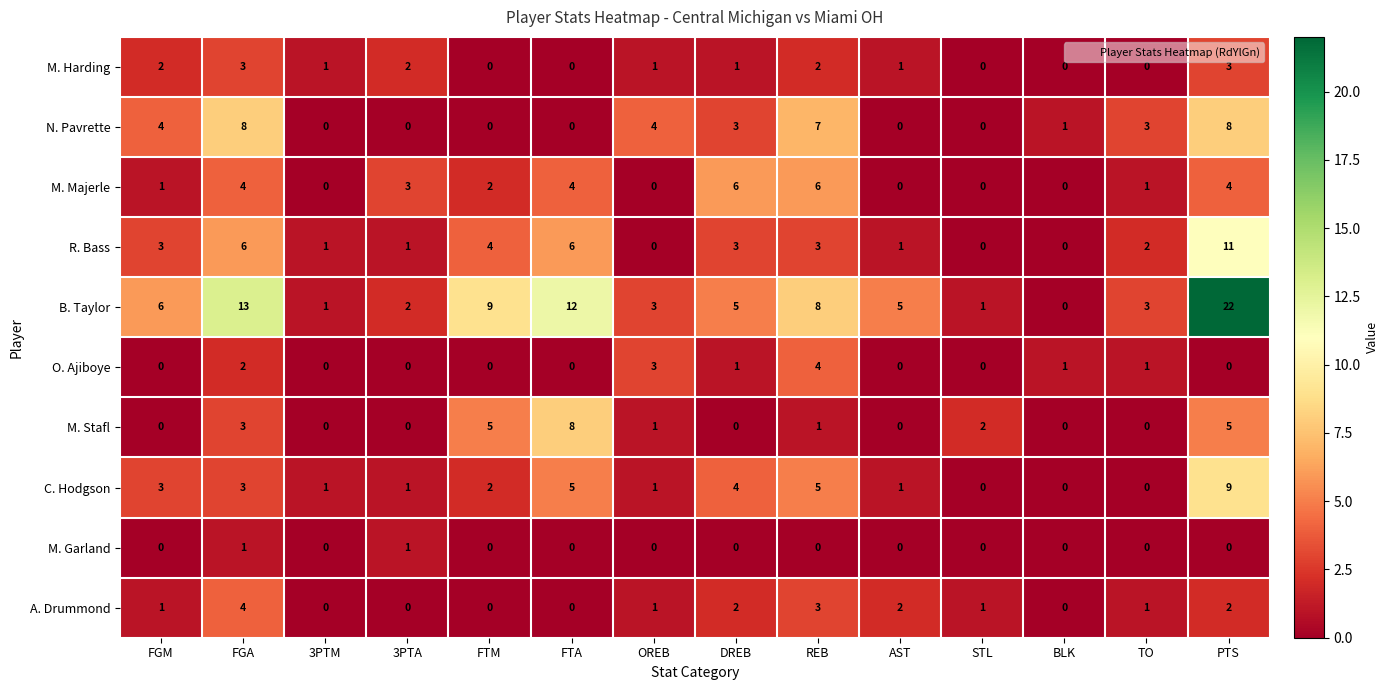

The M. Harding series shows 1 at 3PTM. True or false?

True